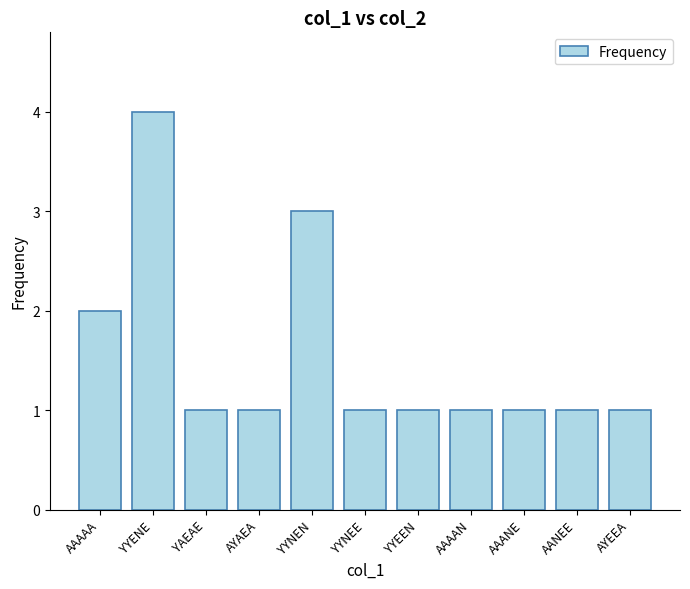

Reading left to right, list all the values displayed in this chart.

2	4	1	1	3	1	1	1	1	1	1